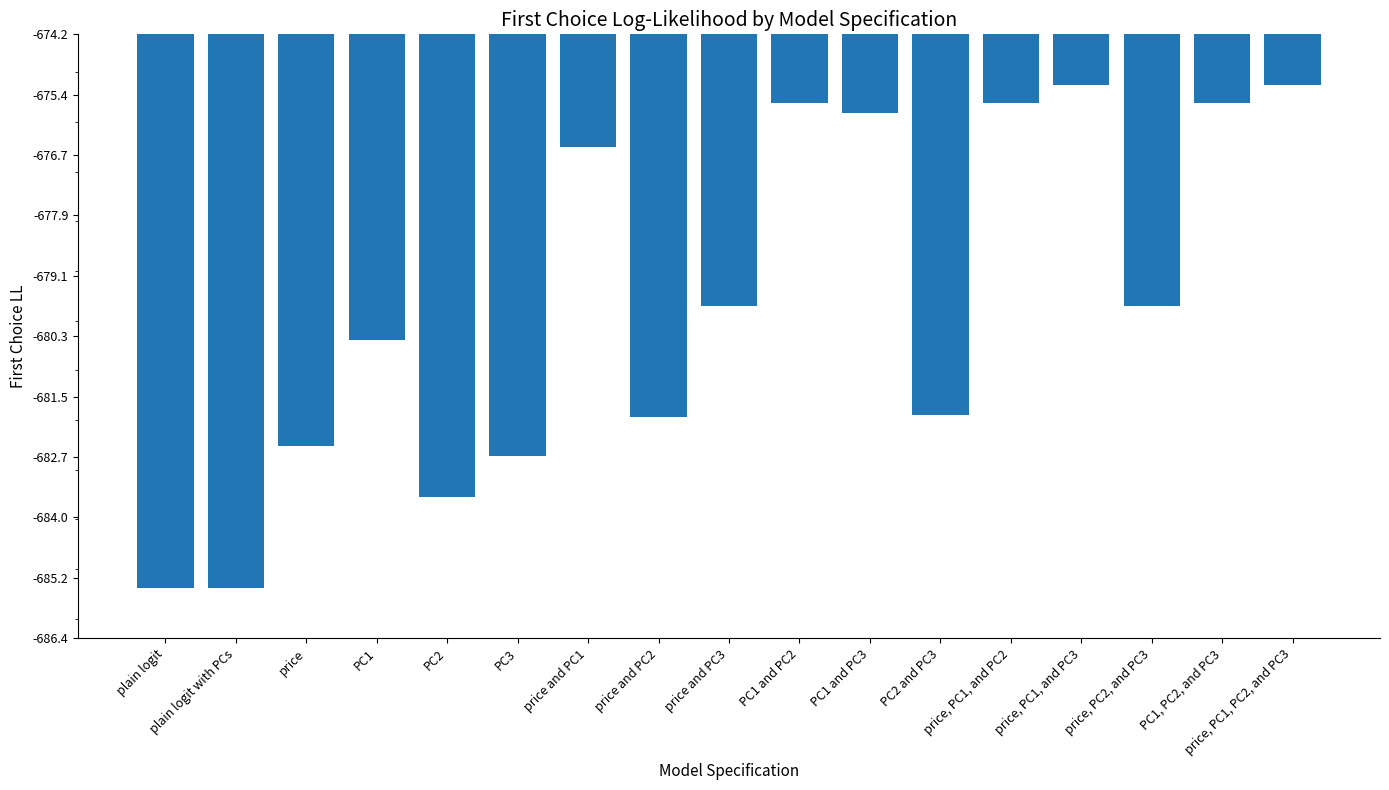

Does the chart contain any negative values?

Yes